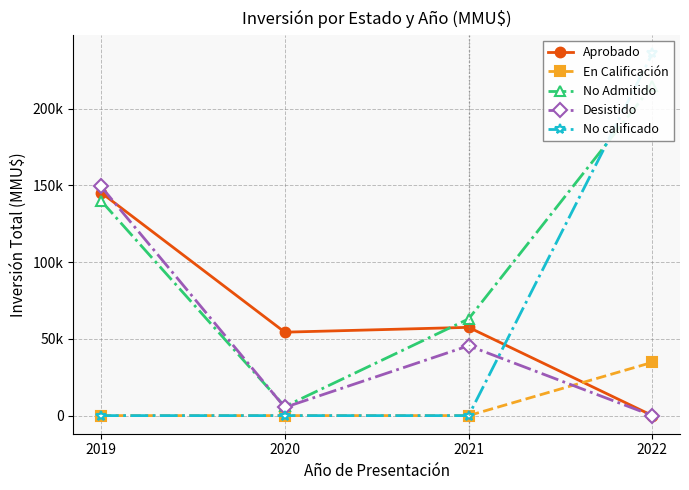

At how many categories does at least one series exceed 130241?

2